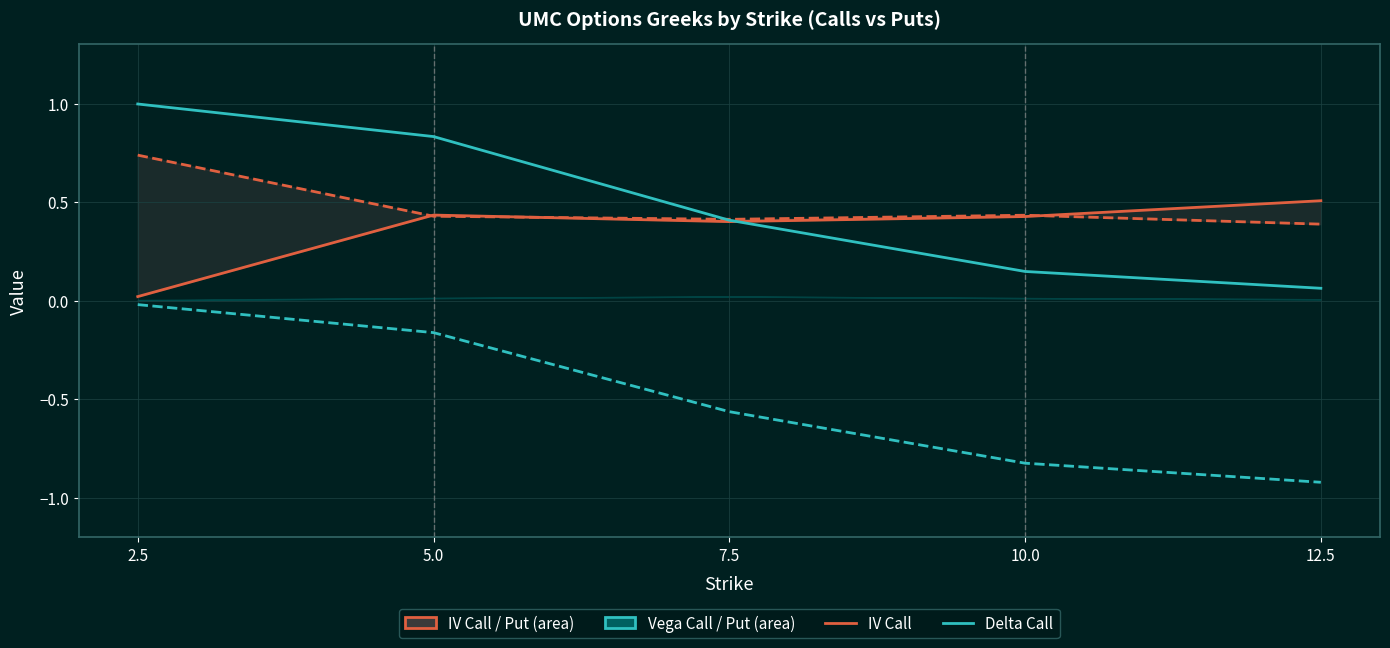

What is the spread (max minus min) of values at 5.0?

1.0